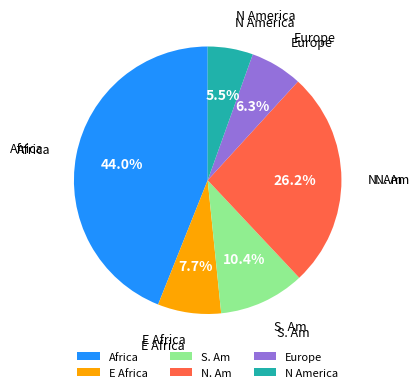

What is the ratio of the value at Europe to the value at N. Am?

0.2